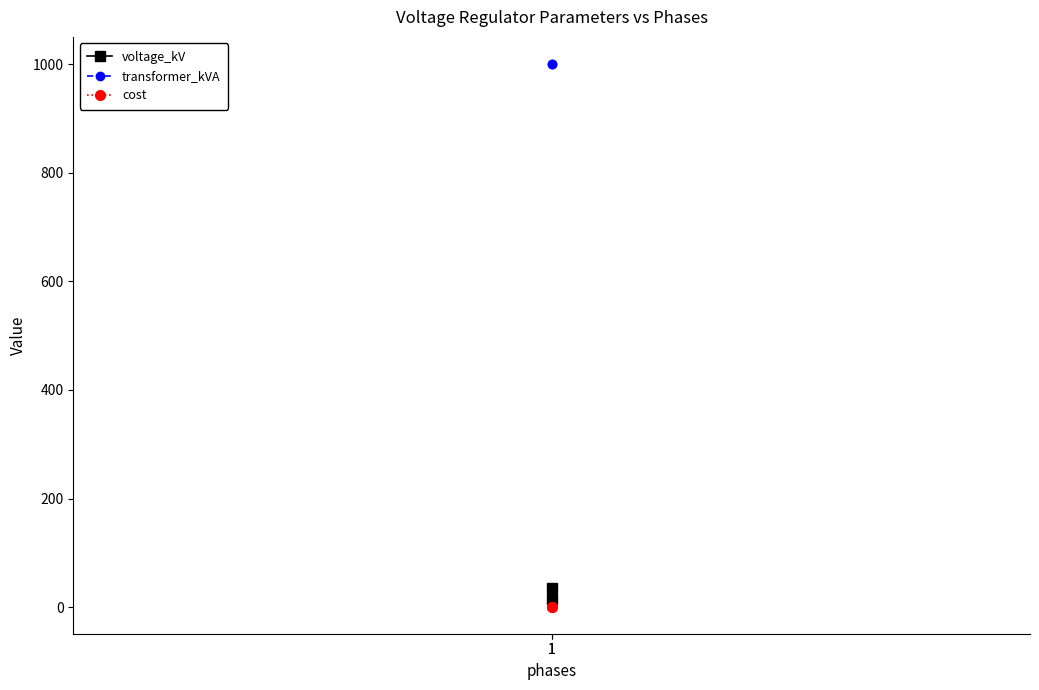

Which series has the largest total across all categories?

transformer_kVA